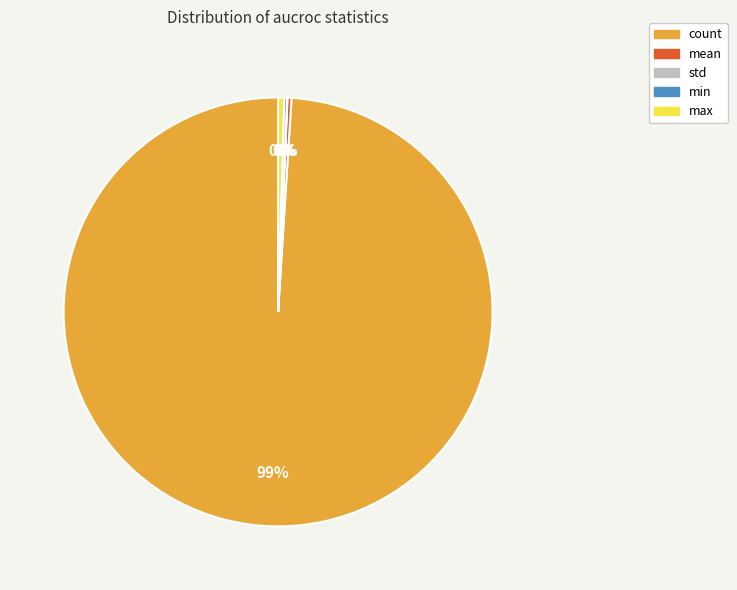

The mean slice represents 0% of the pie. True or false?

True